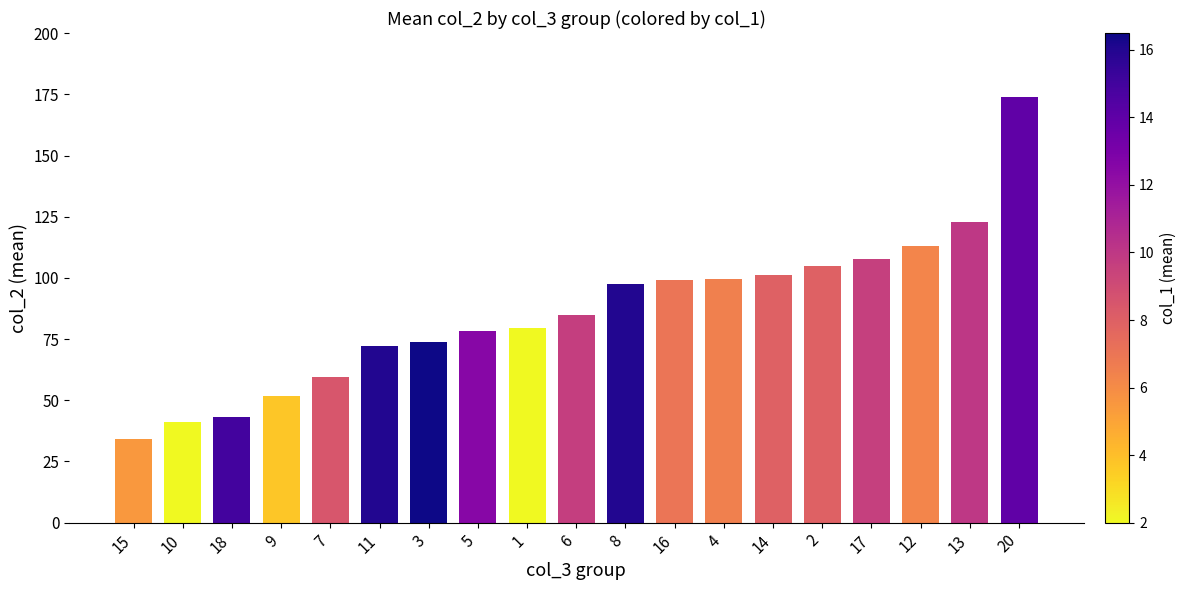

Read the value at 5.

78.5